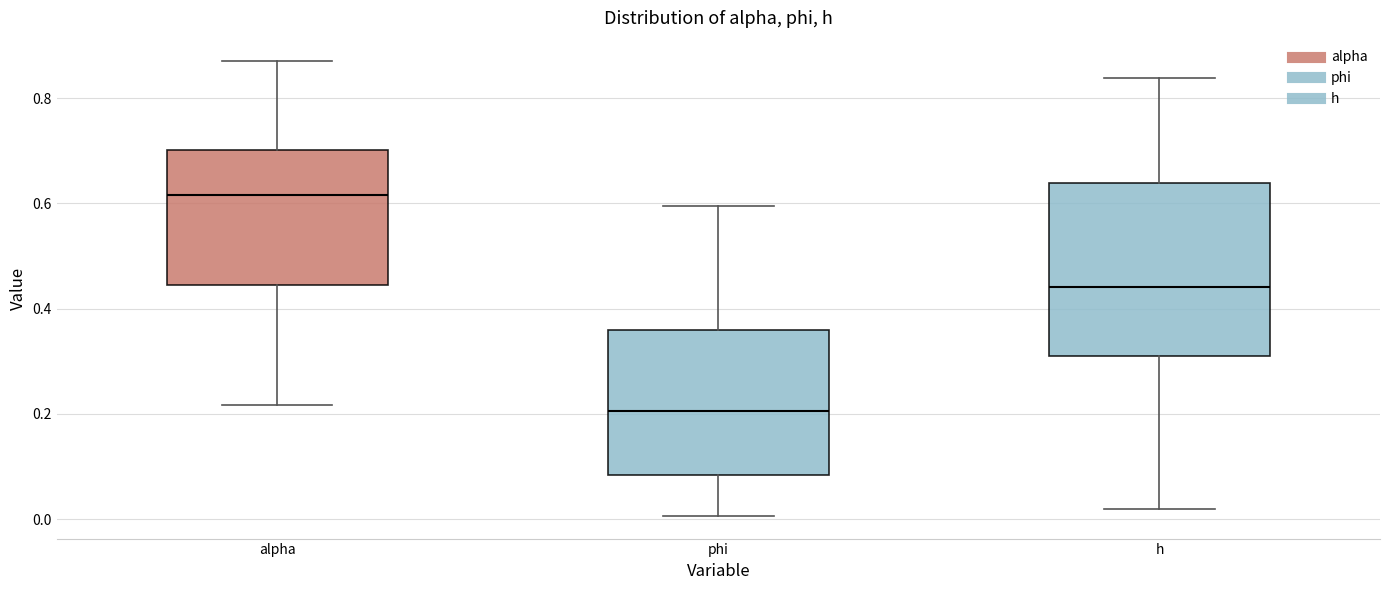

Which box's median line is the highest?

alpha